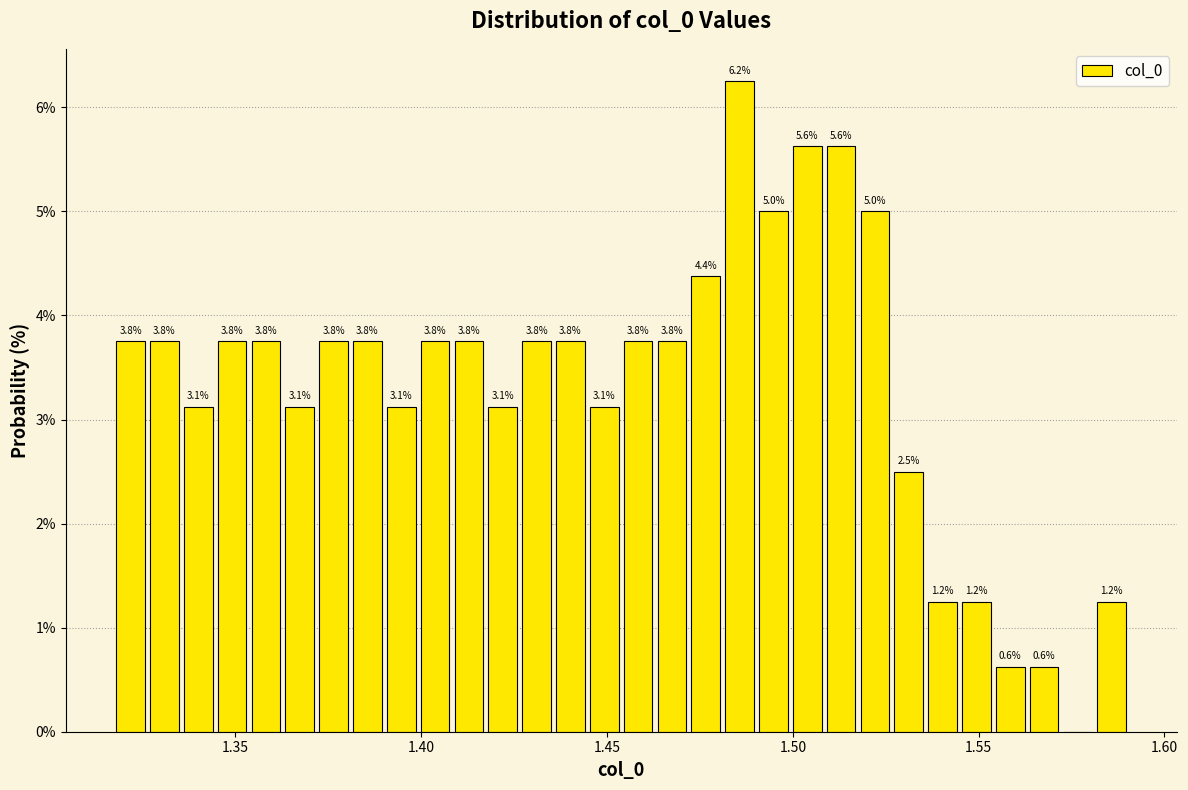

Around what value on the x-axis is the tallest bar? Give the approximate position of its centre, as read against the axis.

1.485